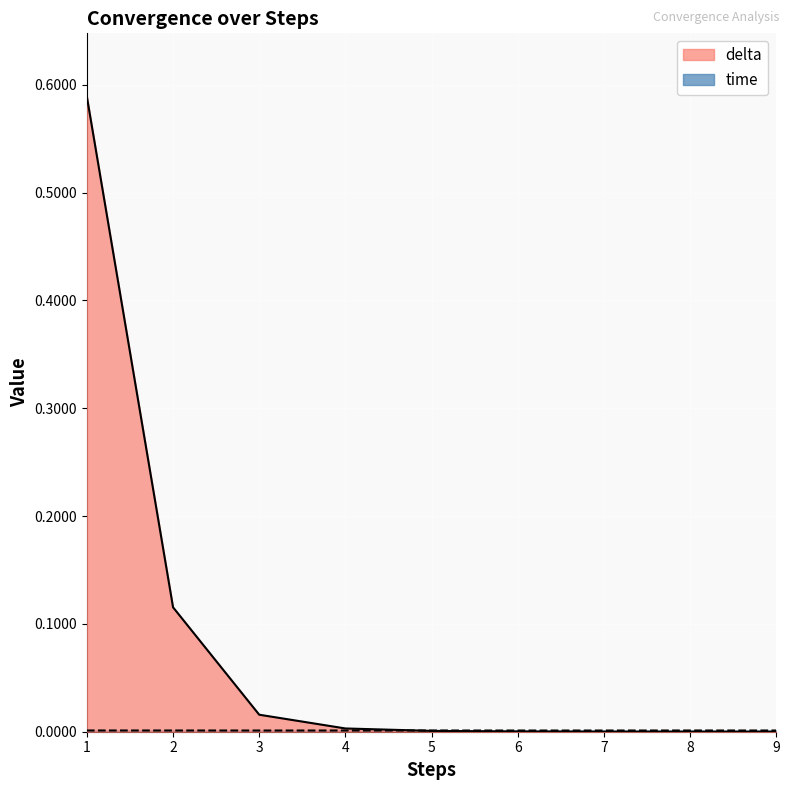

How many lines are shown in the chart?

2